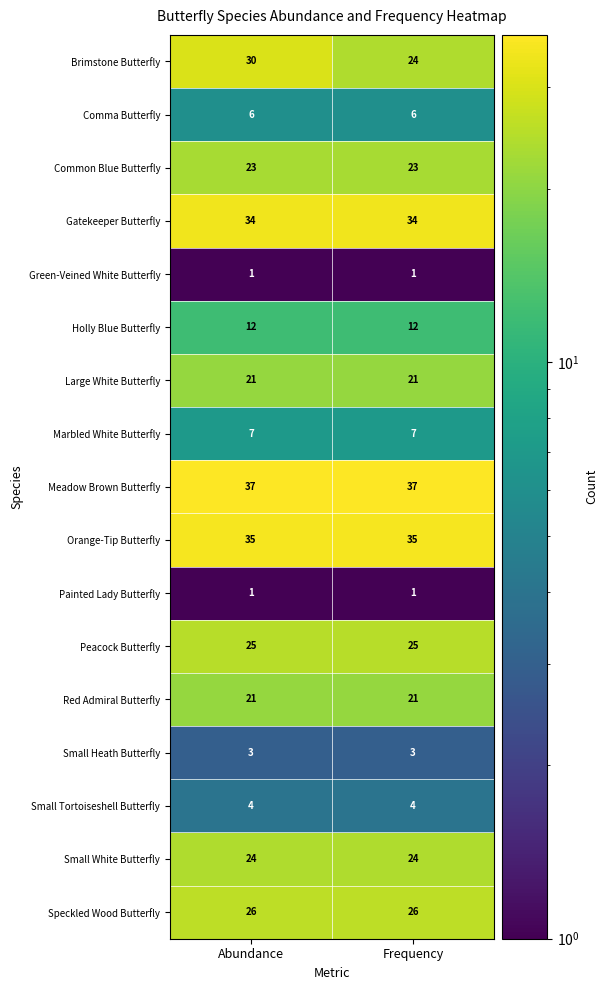

Which series has the largest range (max minus min)?

Brimstone Butterfly